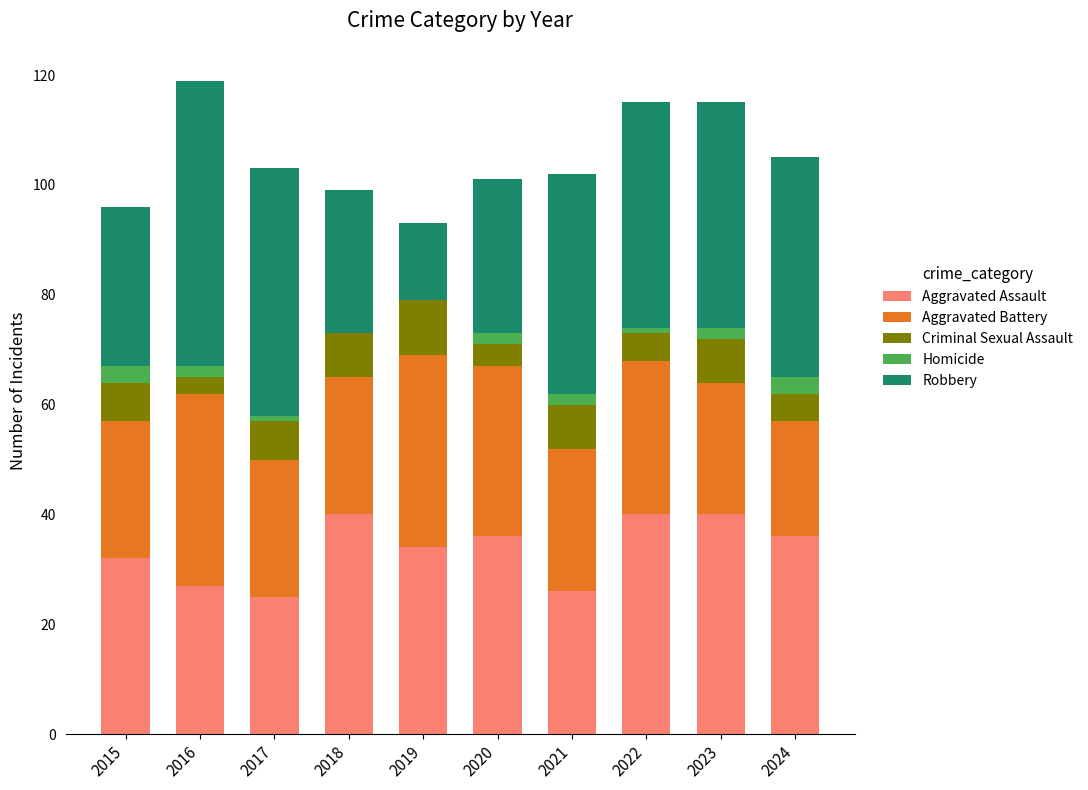

The Aggravated Assault series shows 25 at 2017. True or false?

True